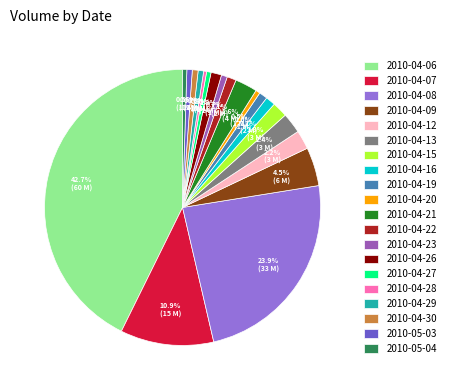

What is the ratio of the value at 2010-04-20 to the value at 2010-04-16?

0.5